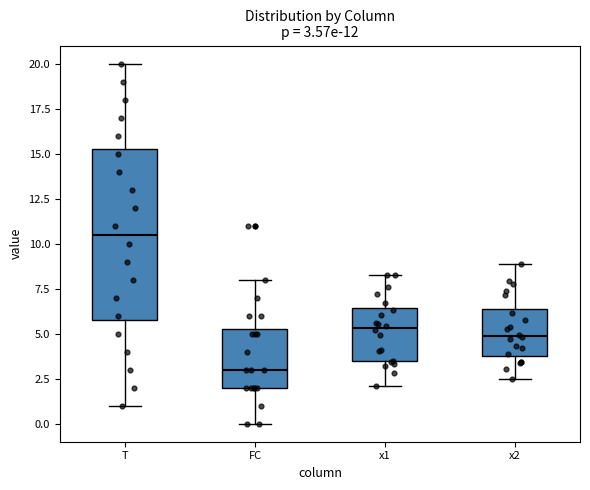

Which box is the tallest, from its lower edge to its upper edge?

T